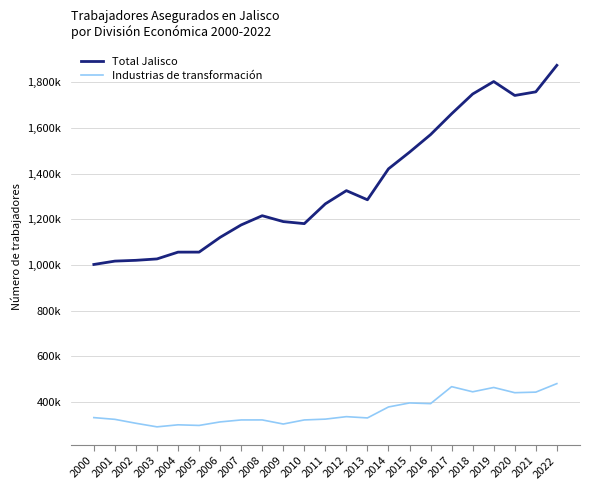

List the series in order of their peak value, highest first.

Total Jalisco, Industrias de transformación